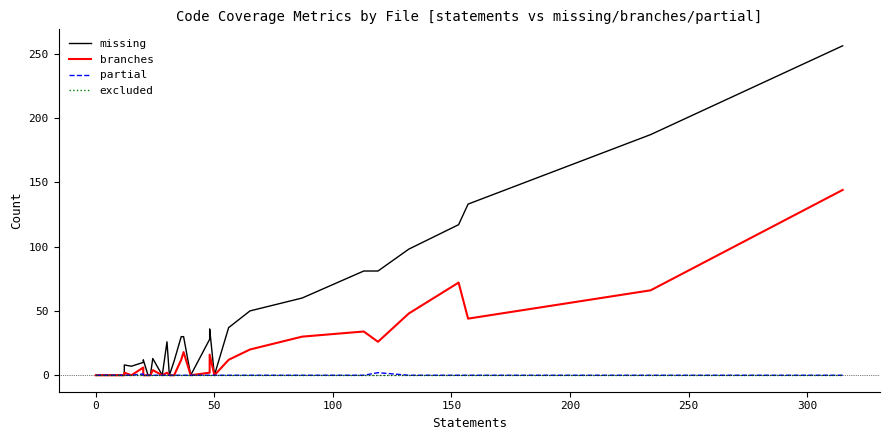

At how many categories does at least one series exceed 34?

11